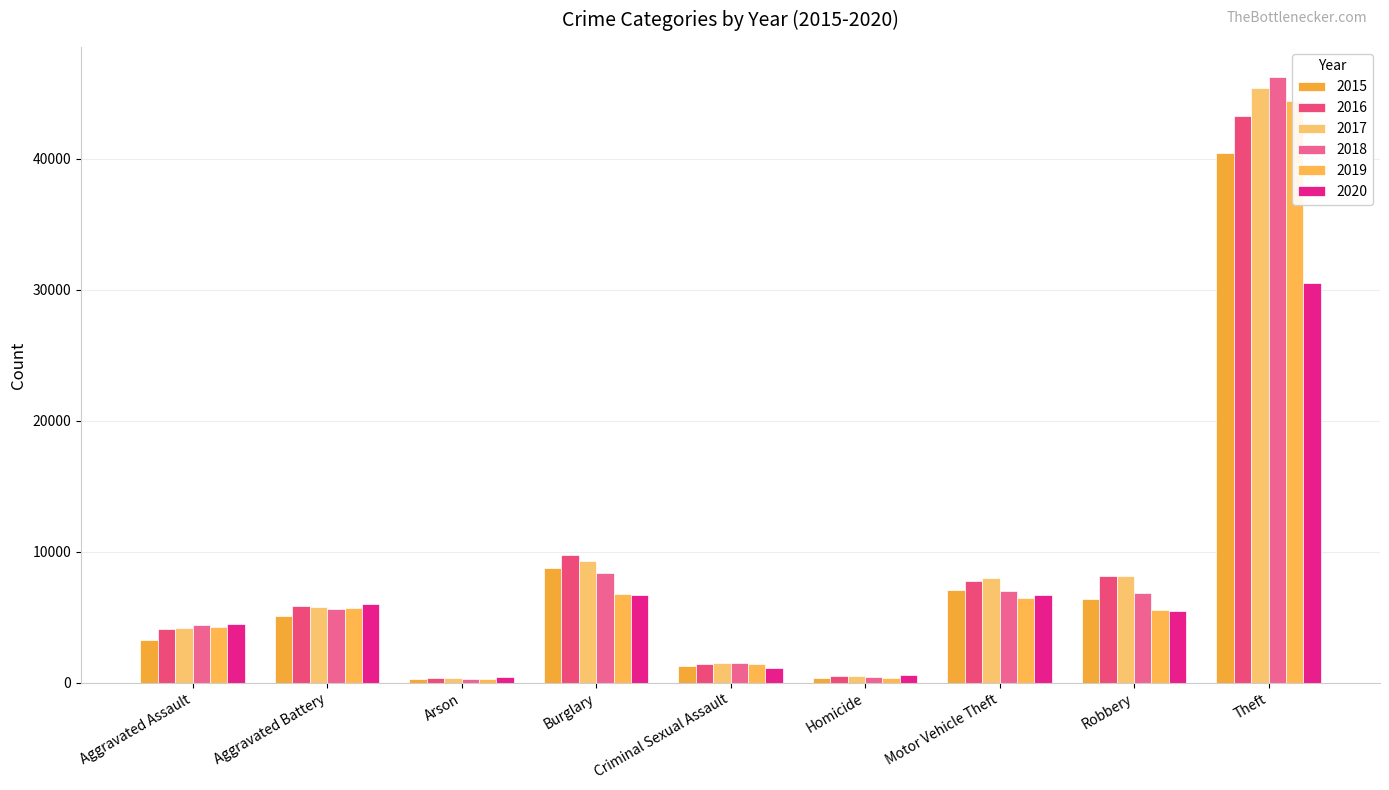

How many values in the 2015 series are below 5086?

4